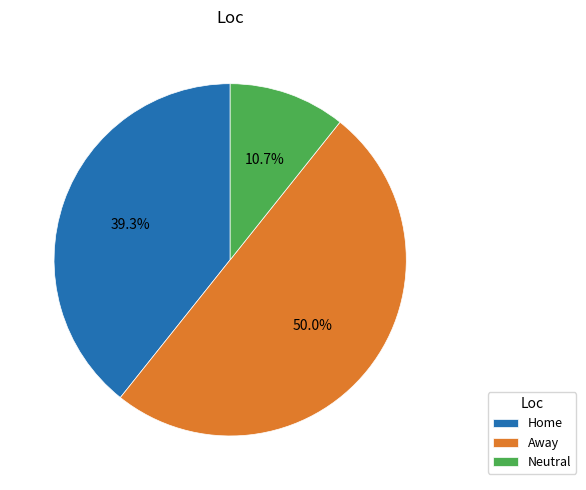

How much of the chart is everything except Home?

60.7%